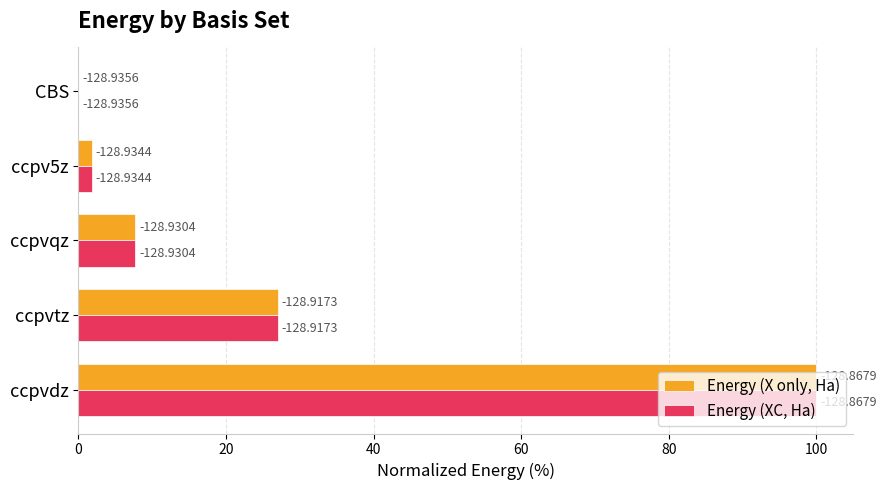

What are all the series names shown in the legend?

Energy (X only, Ha), Energy (XC, Ha)